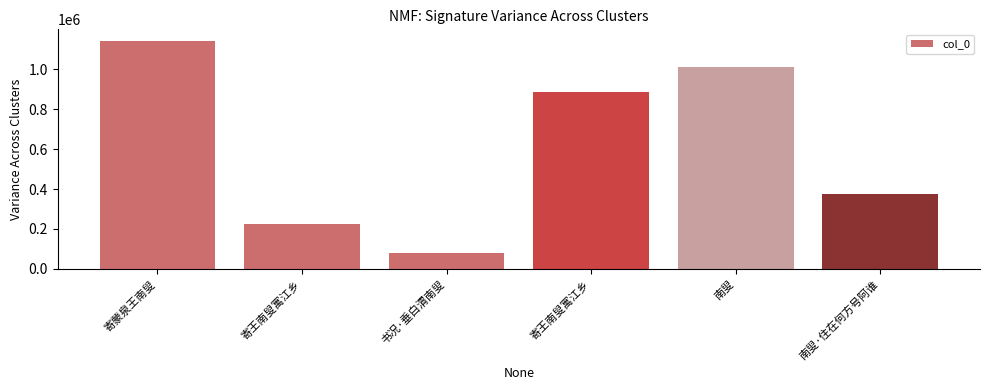

How many values are below 886768?

3